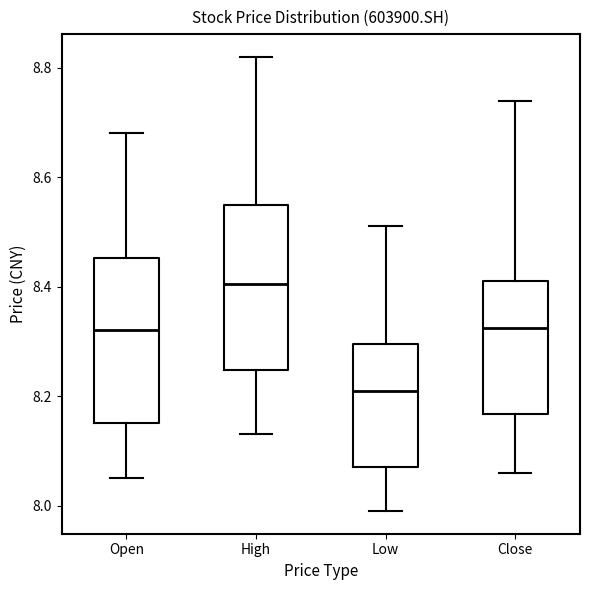

Where does the lower whisker of the box for Low end on the y-axis? The values are not printed on the chart, so give them approximately, as read against the axis.

8.00